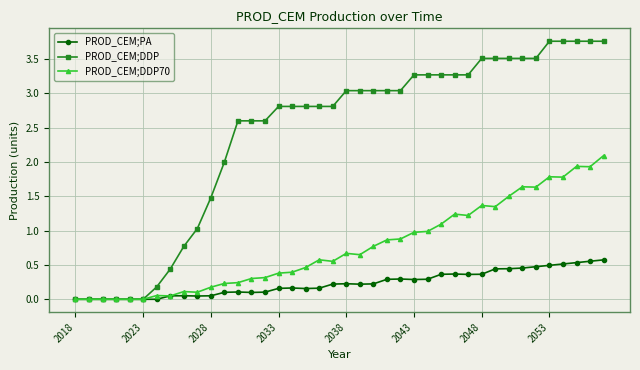

What is the value of the PROD_CEM;DDP point at the 11th from the left?

1.5